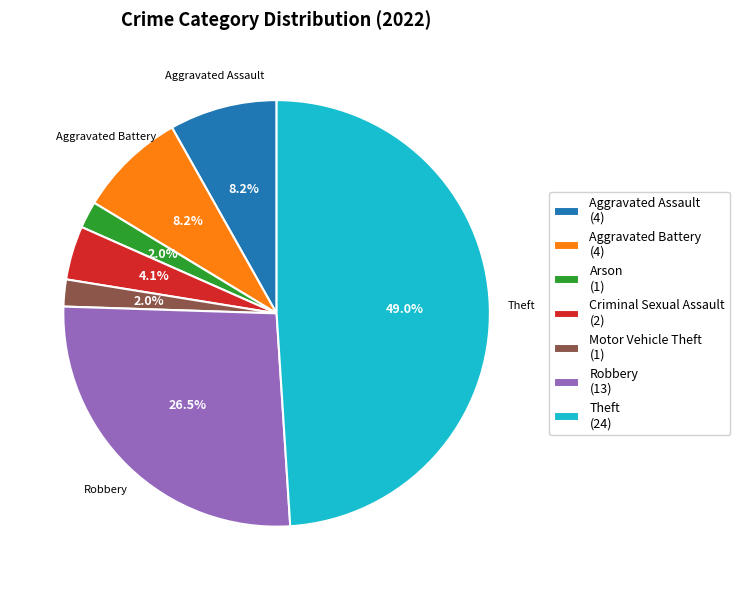

Between Motor Vehicle Theft (1) and Aggravated Assault (4), which is larger?

Aggravated Assault (4)